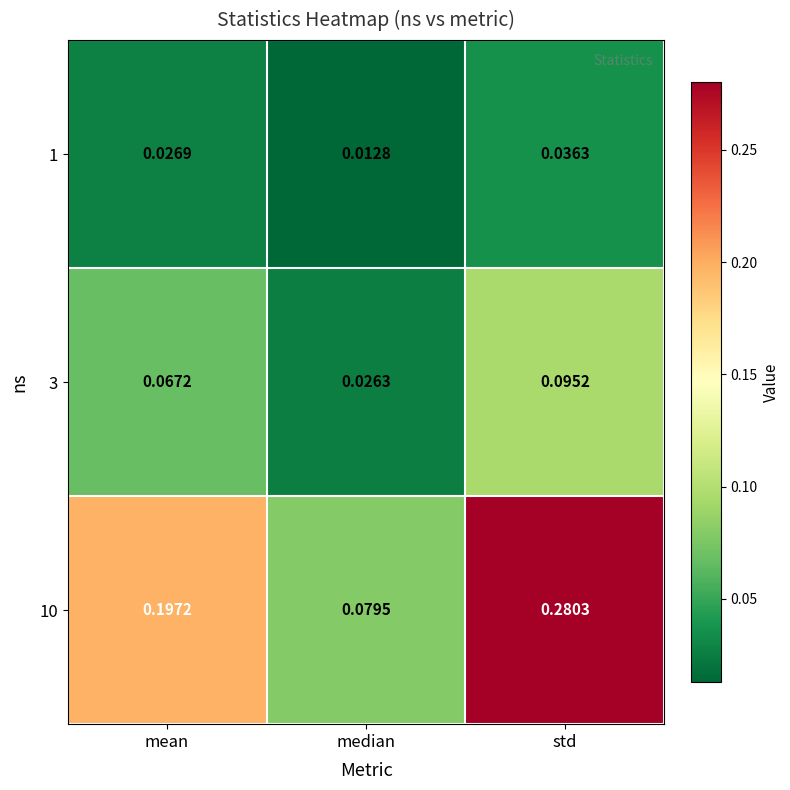

Which label corresponds to the largest value in the chart?

std